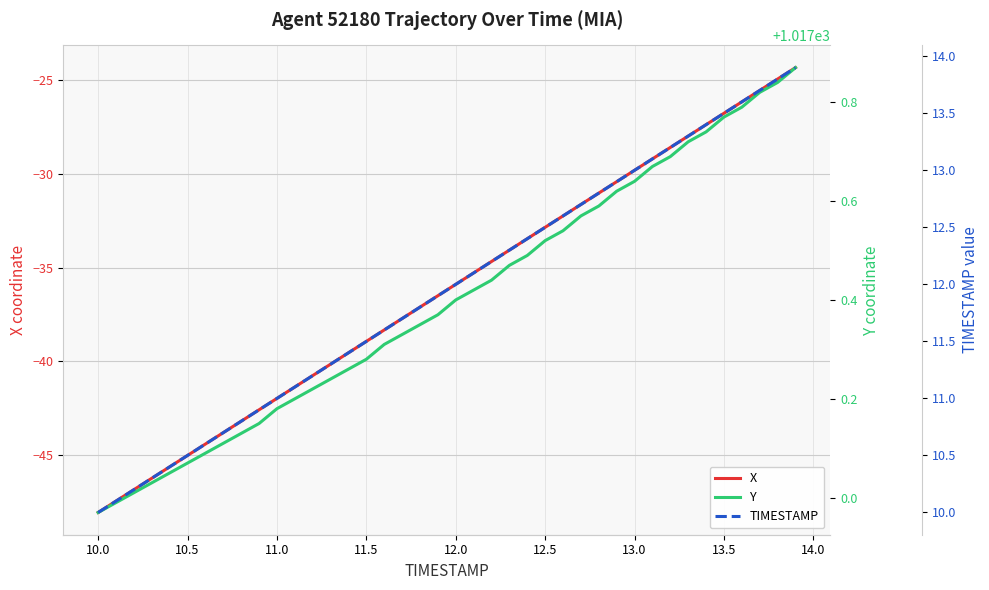

Where is X nearest to the value -36?

12.0